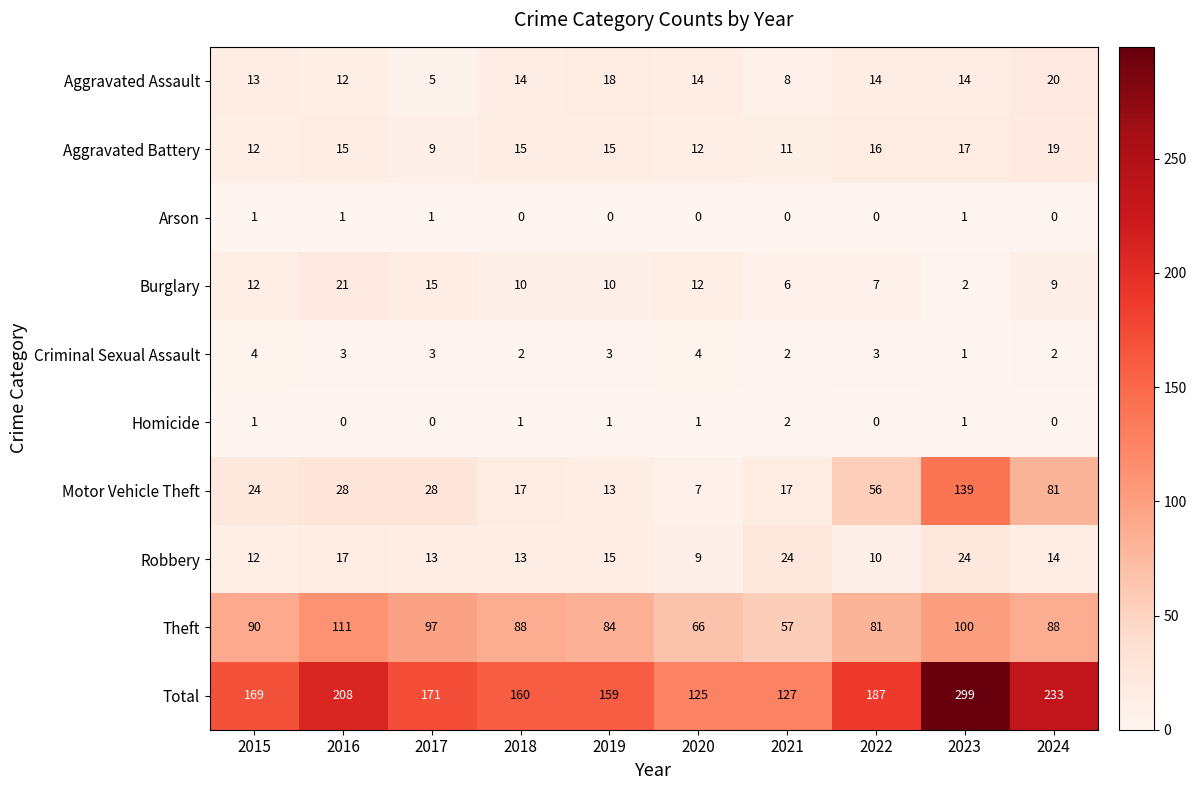

Rank the series at 2016 from lowest to highest value.

Homicide, Arson, Criminal Sexual Assault, Aggravated Assault, Aggravated Battery, Robbery, Burglary, Motor Vehicle Theft, Theft, Total